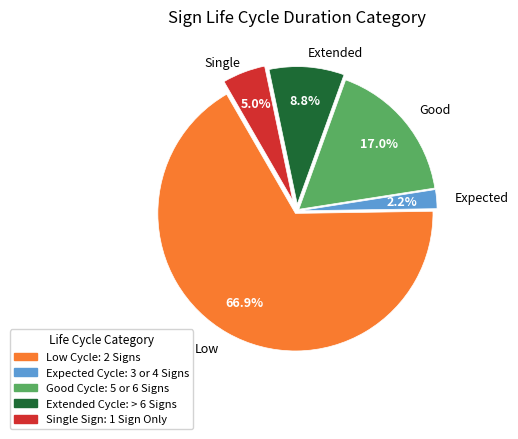

Does any single category account for the majority?

Yes